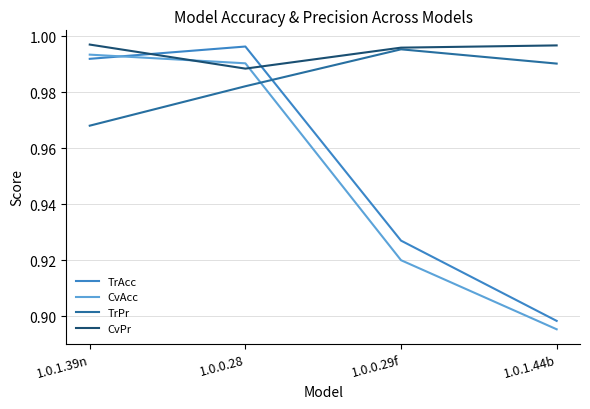

After their last crossing, which series has the higher values: CvAcc or TrAcc?

TrAcc